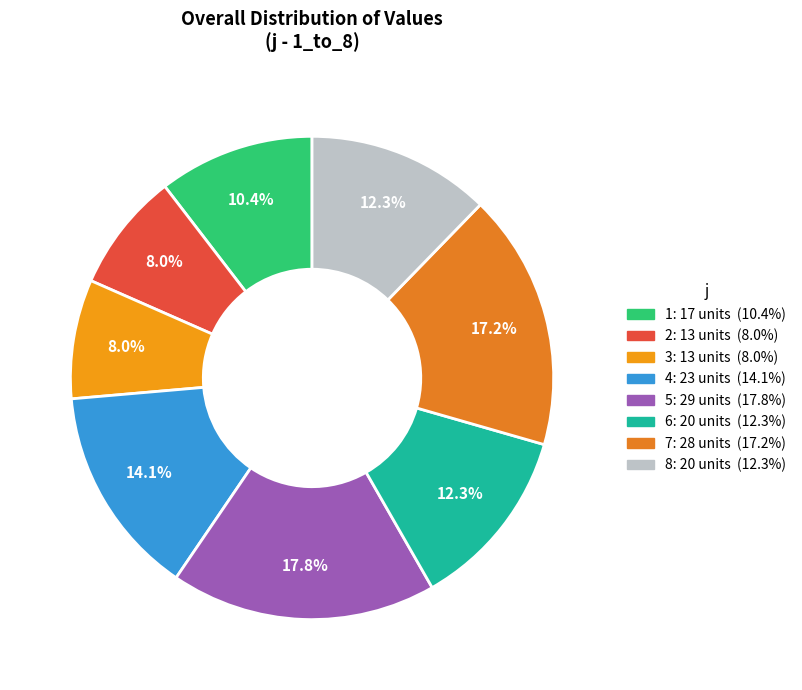

What is the ratio of the value at 7 to the value at 5?

1.0